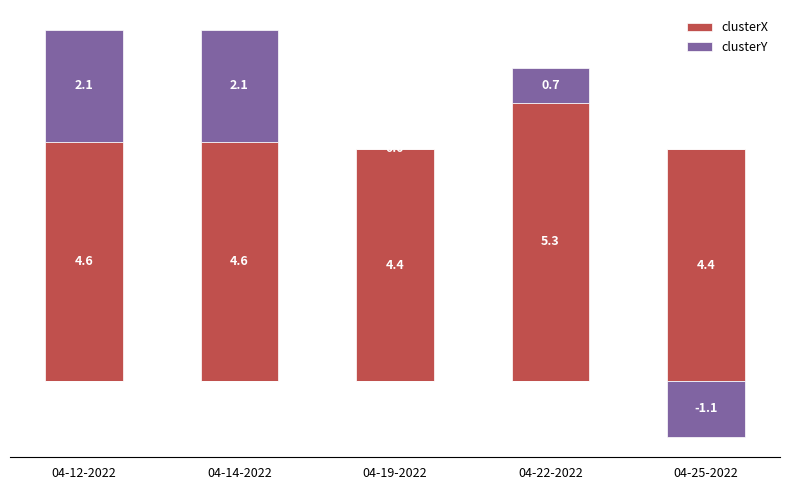

What is the minimum value for clusterX?

4.4